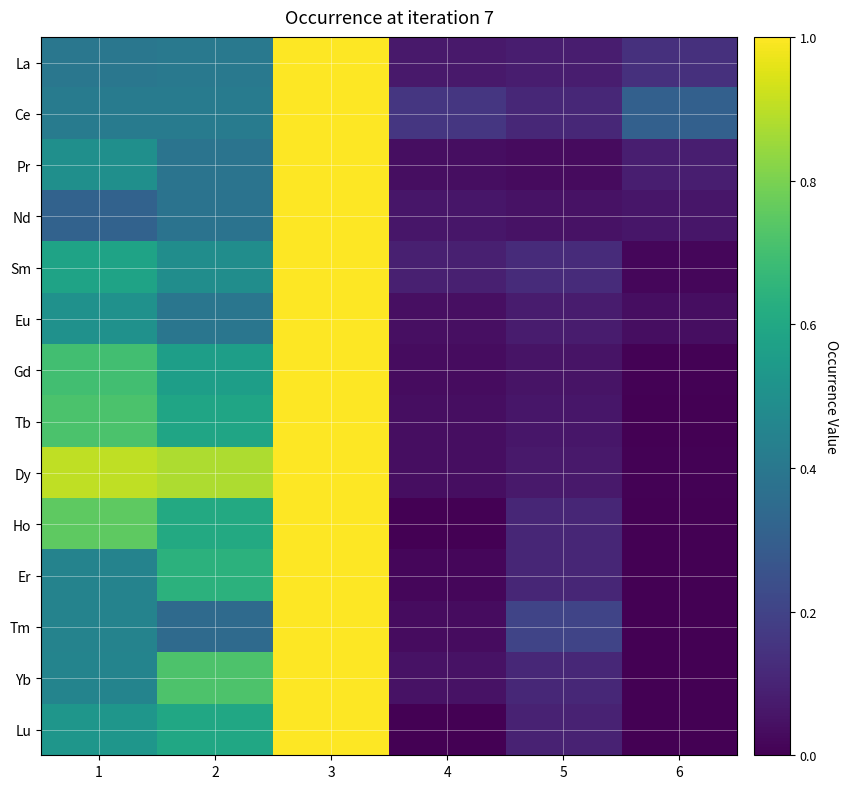

How many series are shown in this chart?

14